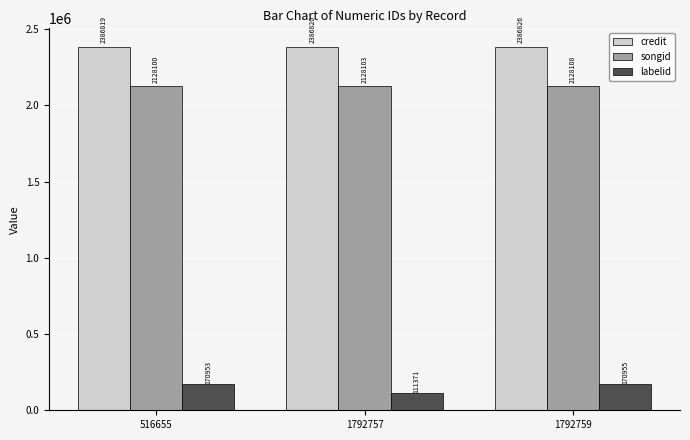

What is the total value across all series at 1792757?

4626294